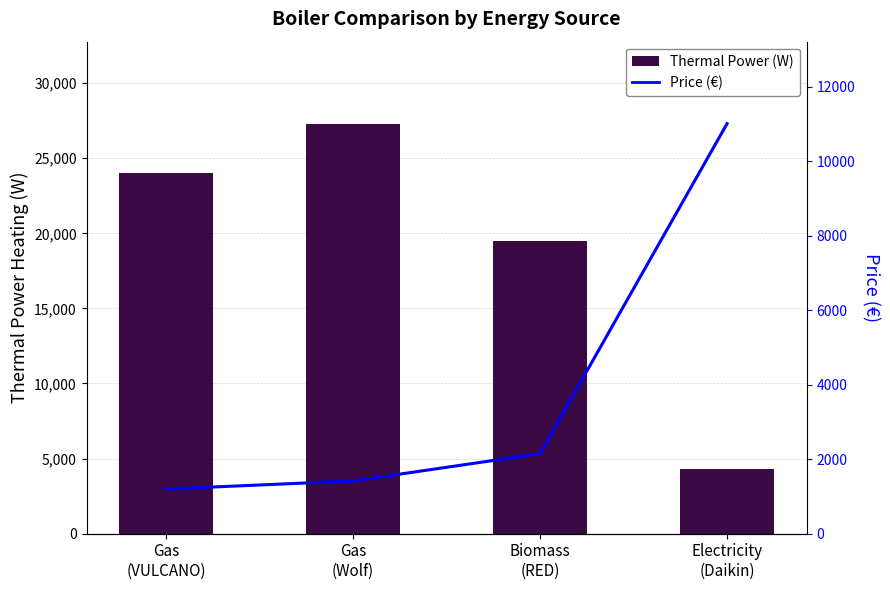

Reading left to right, transcribe all the data shown in this chart.

Thermal Power (W): 24000	27300	19500	4300
Price (€): 1199	1416	2149	11010